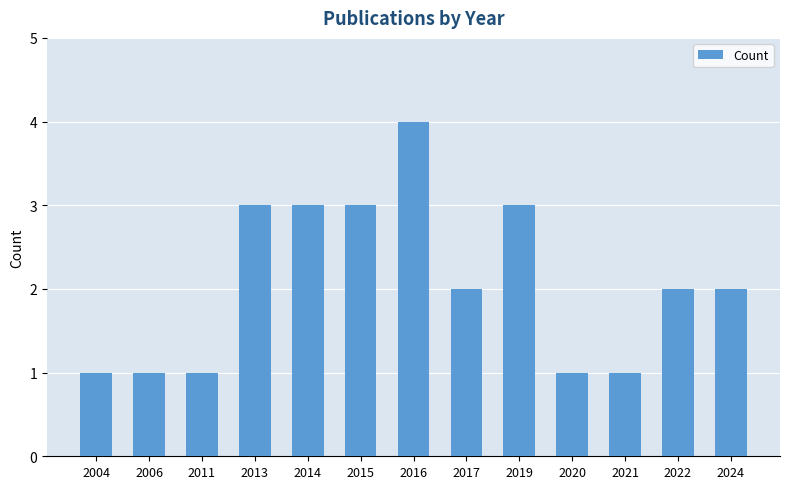

Reading left to right, list all the values displayed in this chart.

2004=1	2006=1	2011=1	2013=3	2014=3	2015=3	2016=4	2017=2	2019=3	2020=1	2021=1	2022=2	2024=2